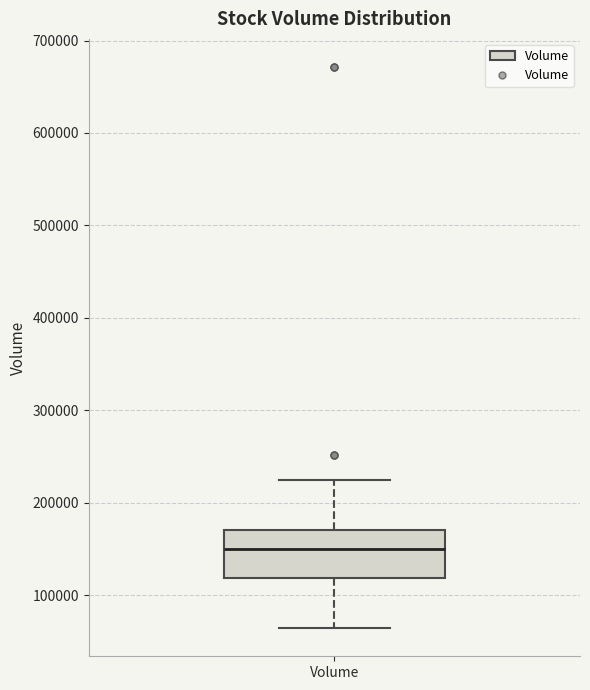

Where is the upper edge of the box for Volume on the y-axis? The values are not printed on the chart, so give them approximately, as read against the axis.

170000